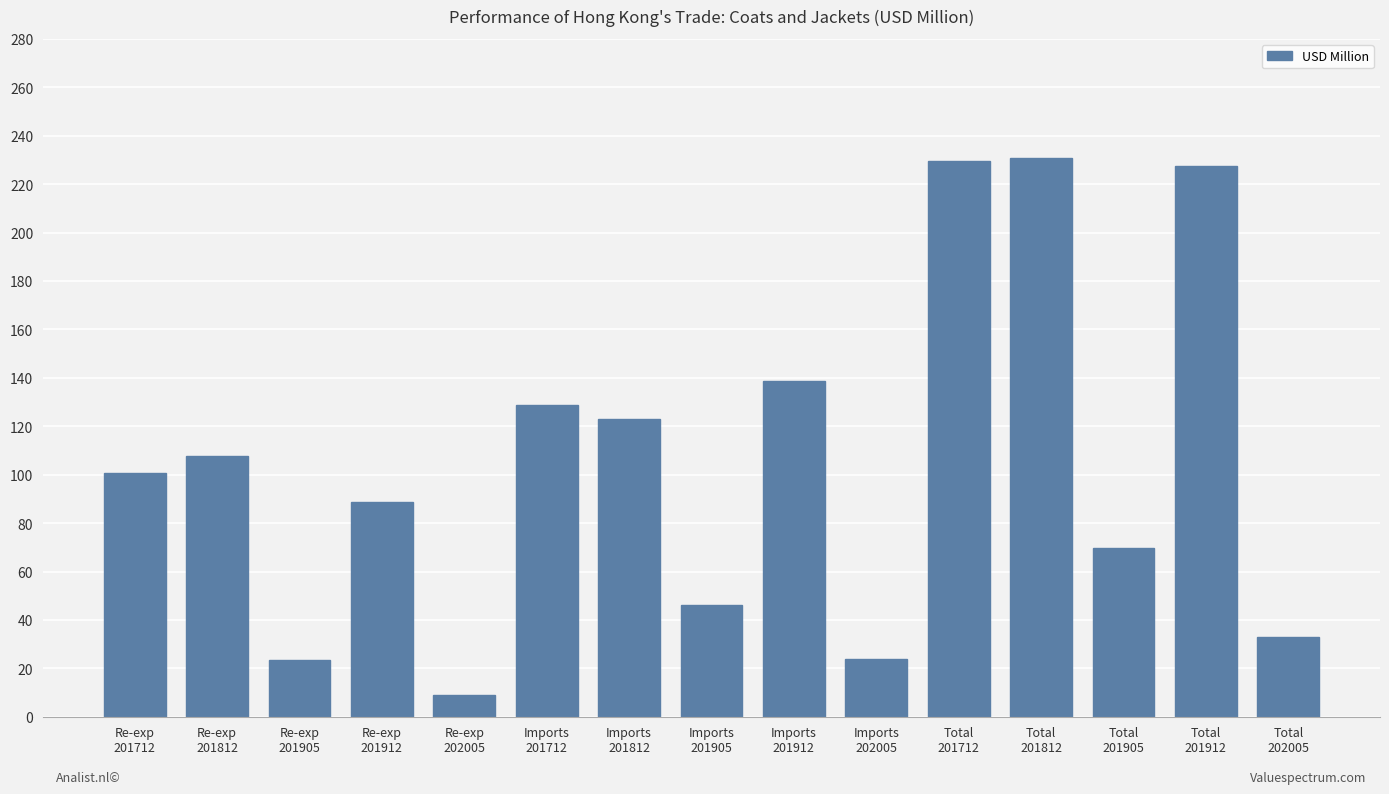

What is the smallest value displayed?

9.1